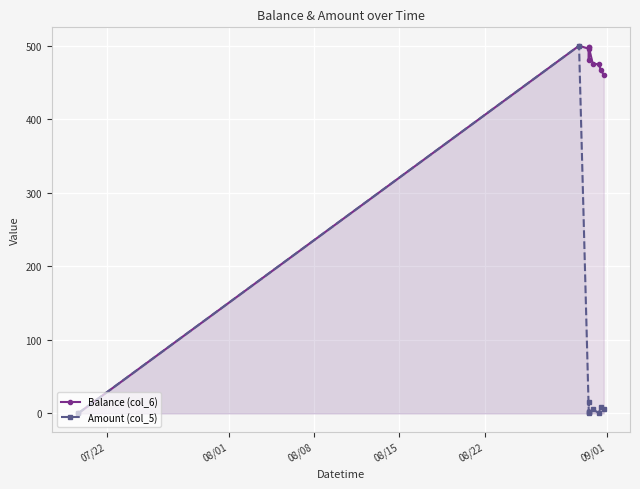

What is the value of the Balance (col_6) point at the 6th from the left?

497.7